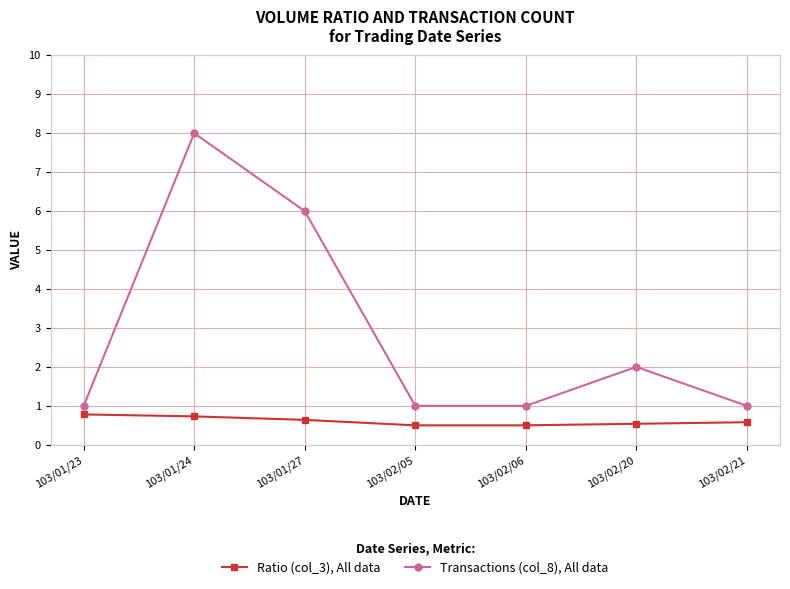

True or false: Transactions (col_8), All data and Ratio (col_3), All data cross at least once.

False